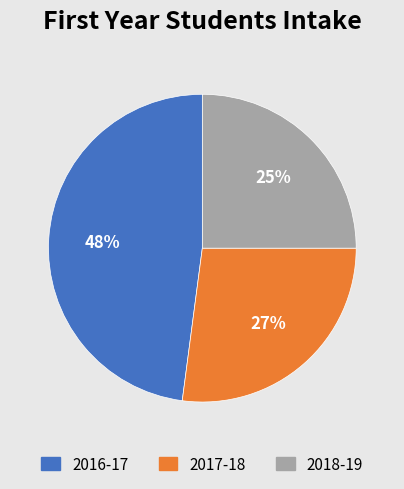

Which slice is the largest?

2016-17